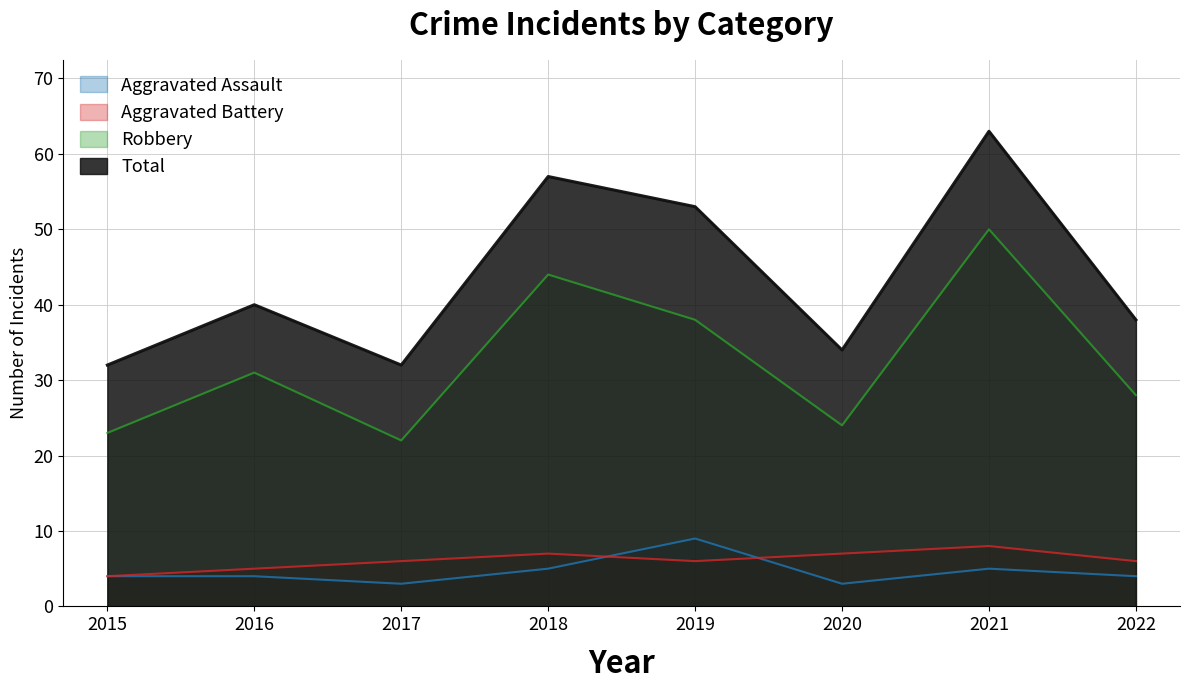

What is the minimum value for Total?

32